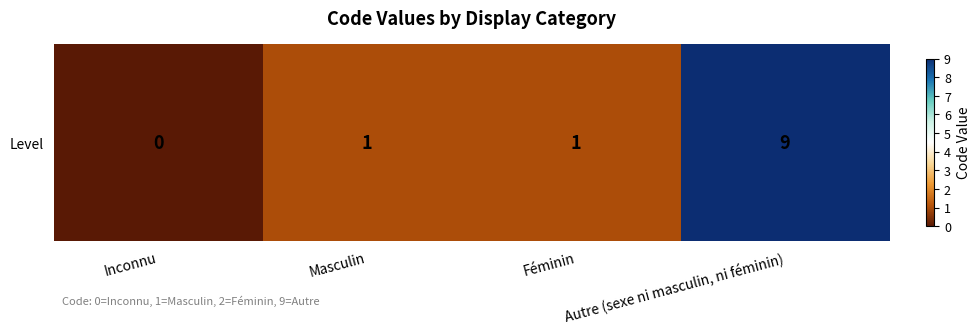

Approximately how many times larger is the value at Féminin compared to Masculin?

1.0